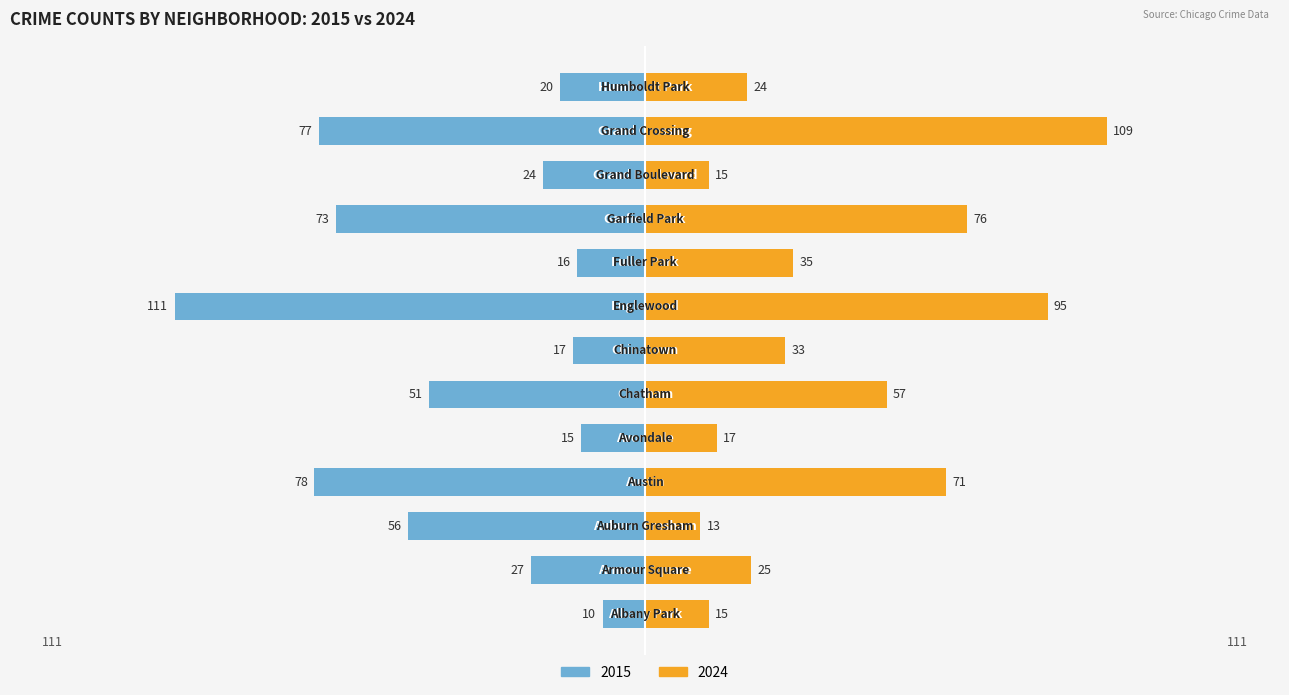

Count the number of data series in this chart.

2